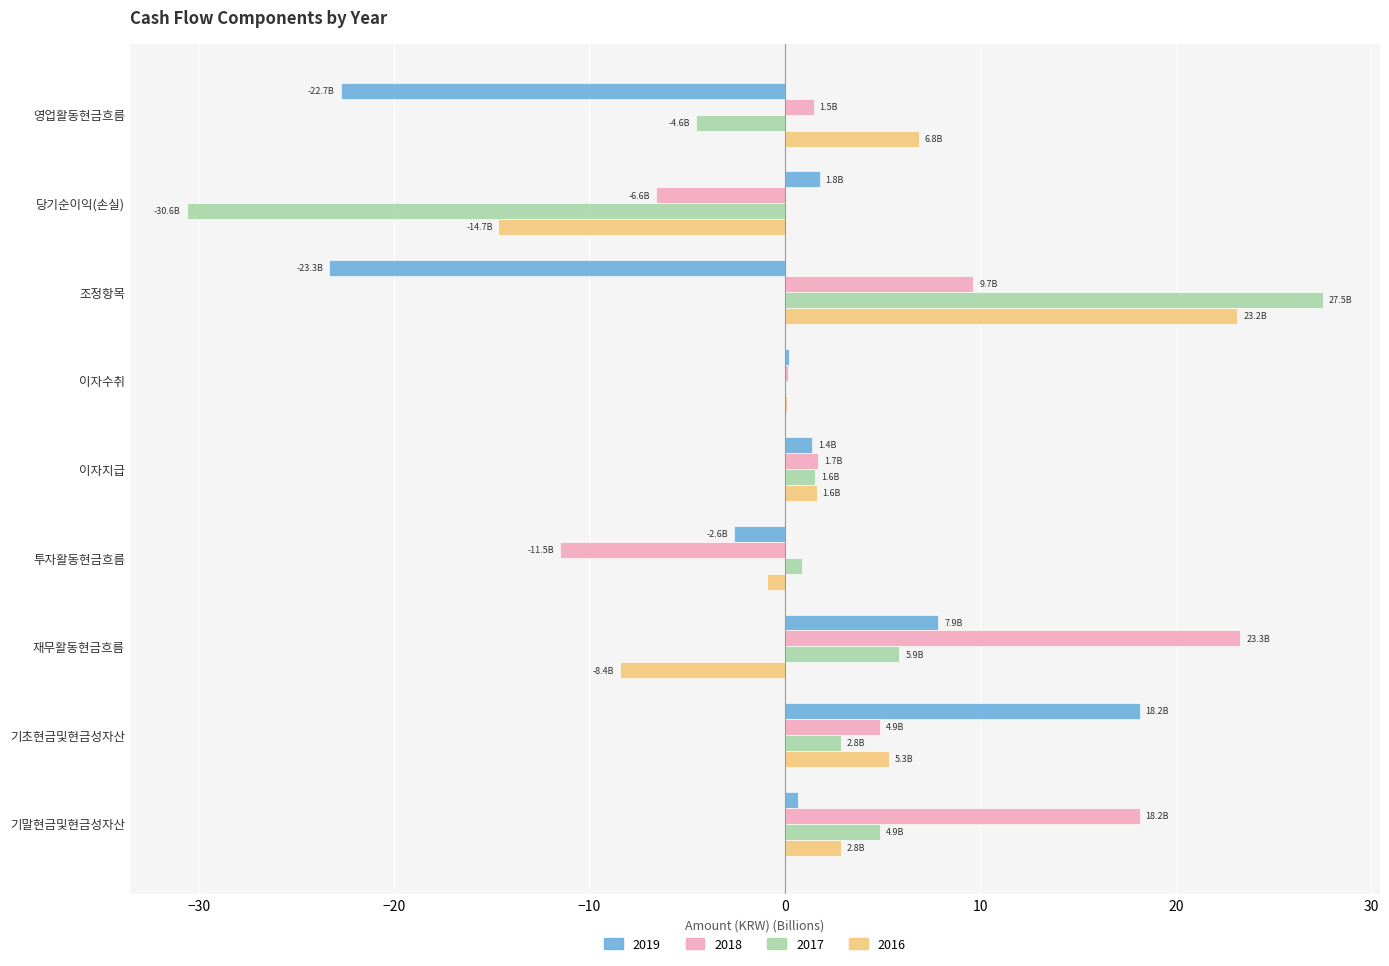

What is the sum of the 2019 values at 기말현금및현금성자산 and 기초현금및현금성자산?

18.8